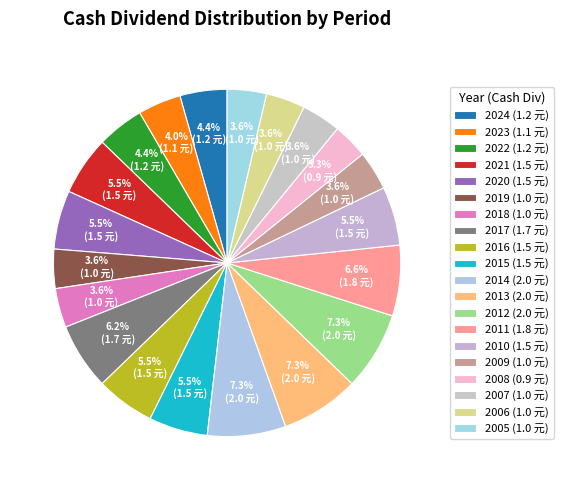

Which slice is the largest?

2014